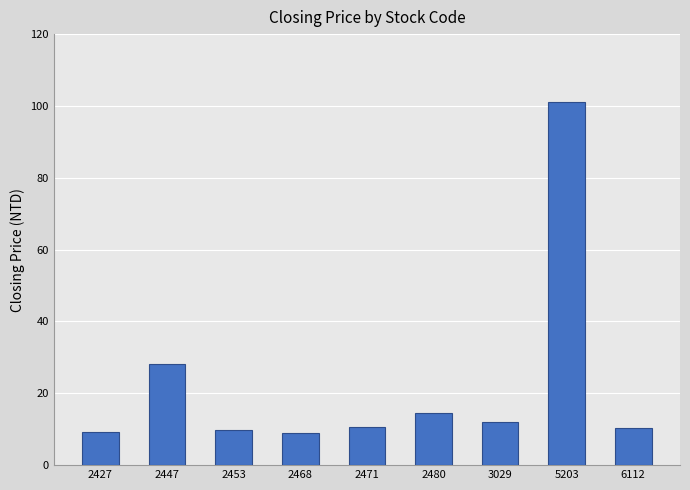

What is the value of the 7th bar from the left?

12.0